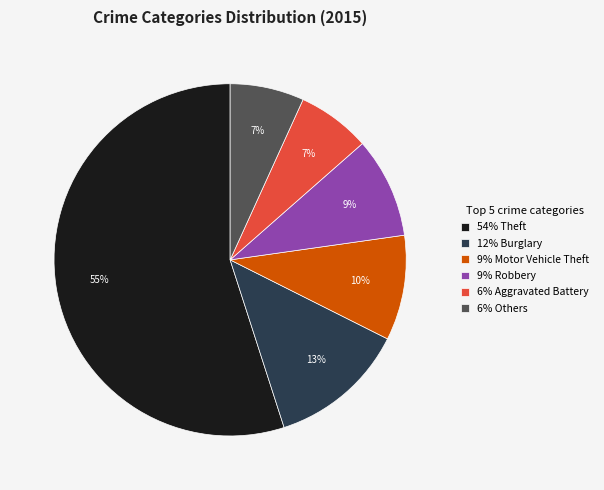

Which category accounts for the majority?

54% Theft